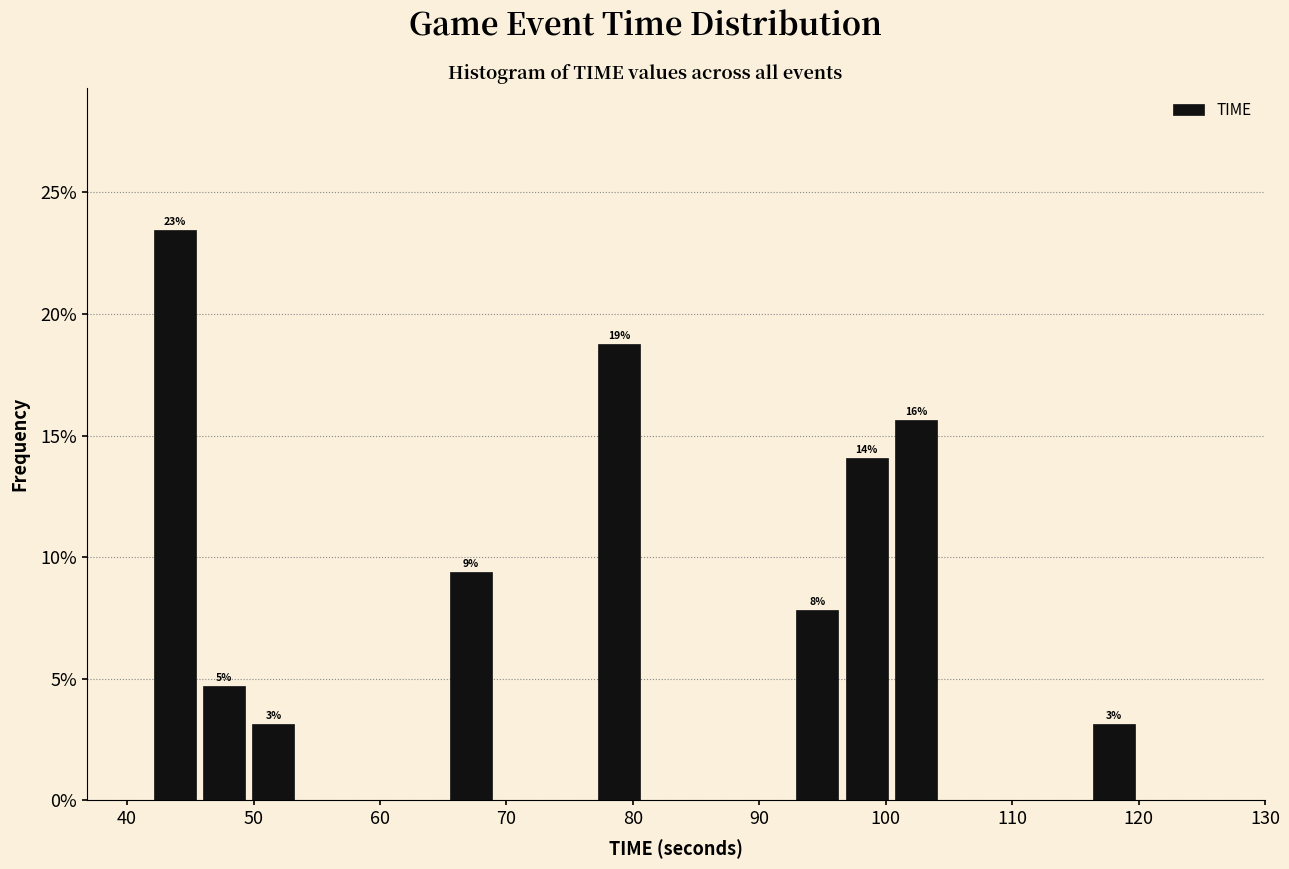

Read against the x-axis, roughly where is the centre of the tallest bar?

44